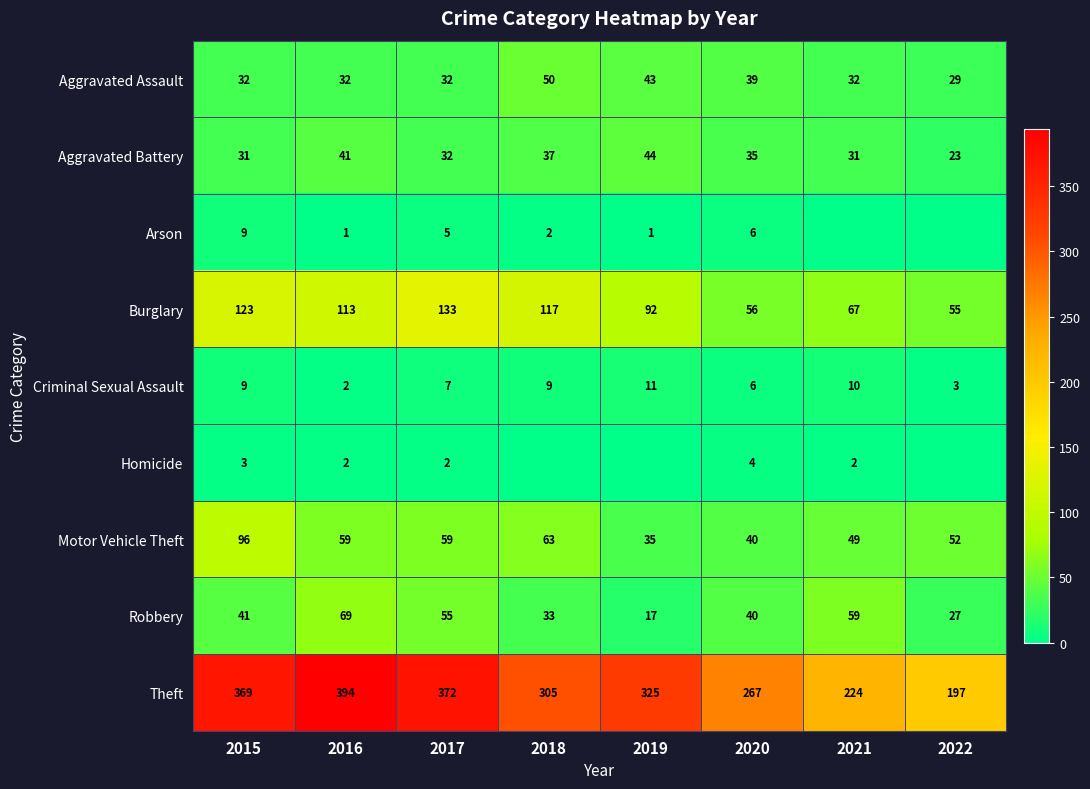

Which series changed the most between 2016 and 2021?

Theft